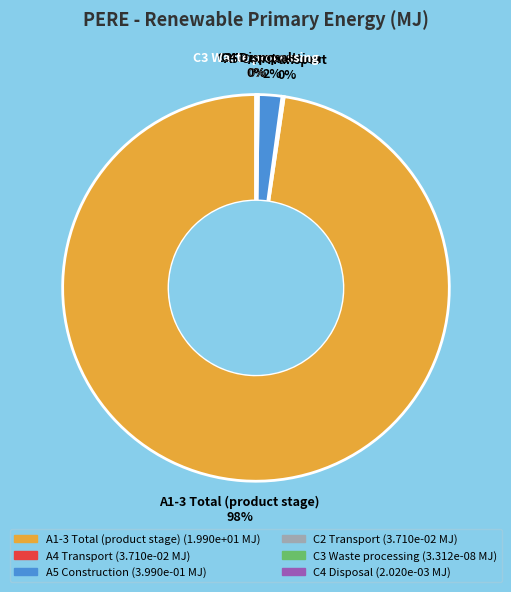

To the nearest percent, what portion does A5 Construction represent?

2%